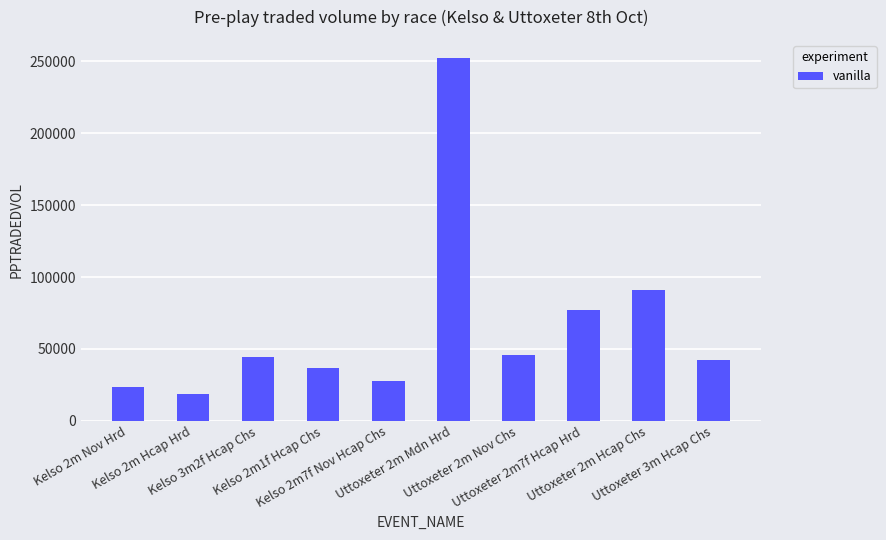

The chart shows a value of 77244.8 at Uttoxeter 2m7f Hcap Hrd. True or false?

True